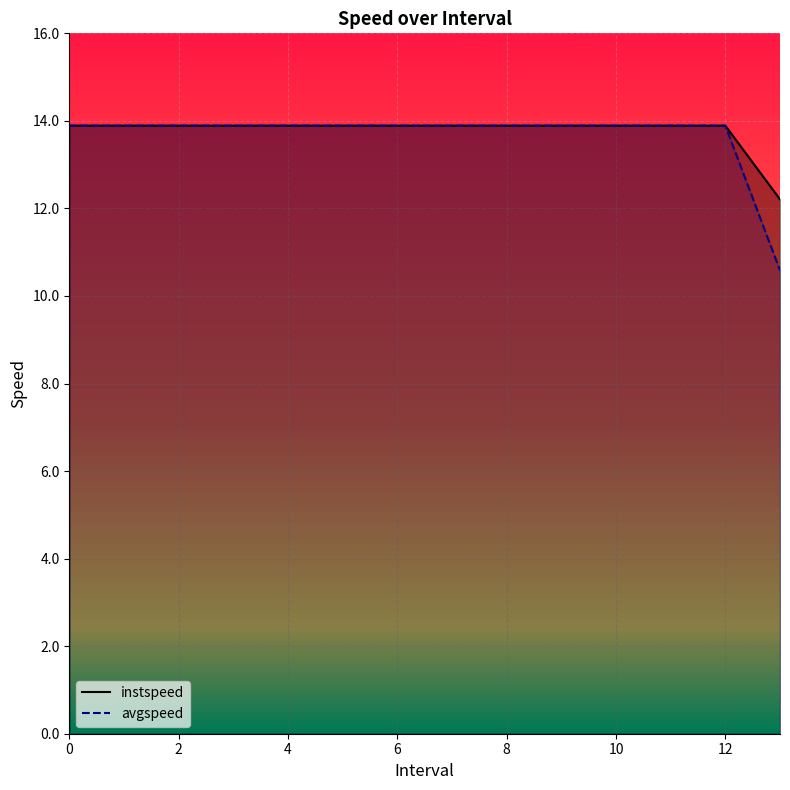

Rank the series at 7 from highest to lowest value.

instspeed, avgspeed